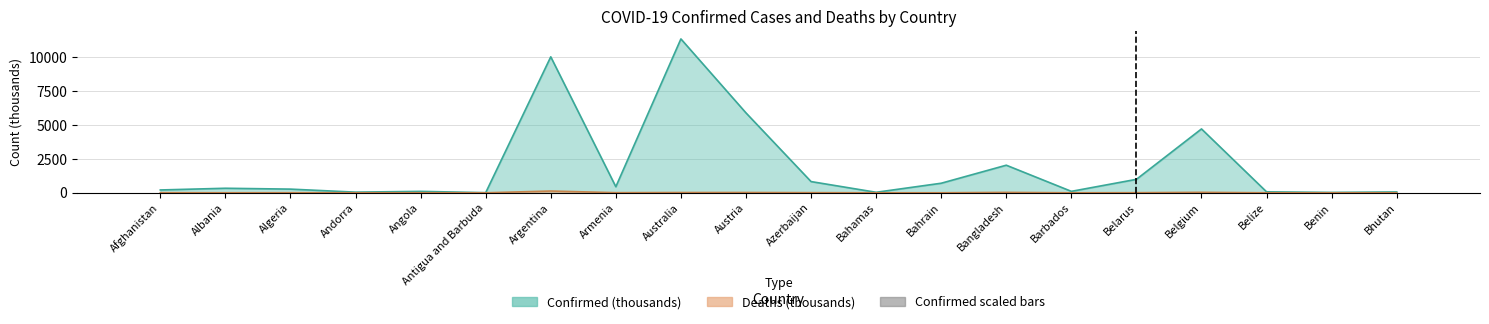

What is the label of the 20th bar from the left?

Bhutan